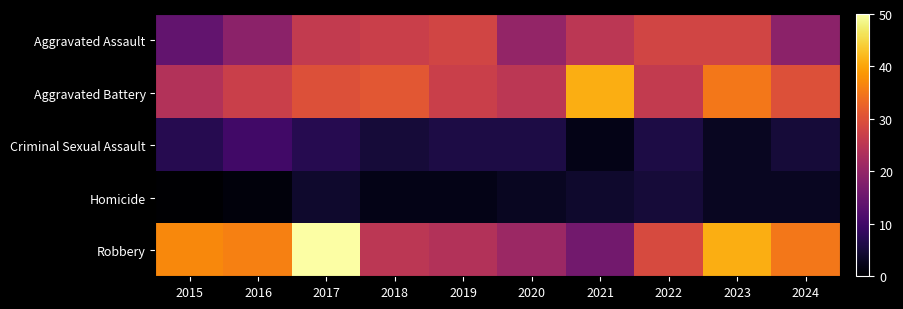

How many data points does each series have?

10